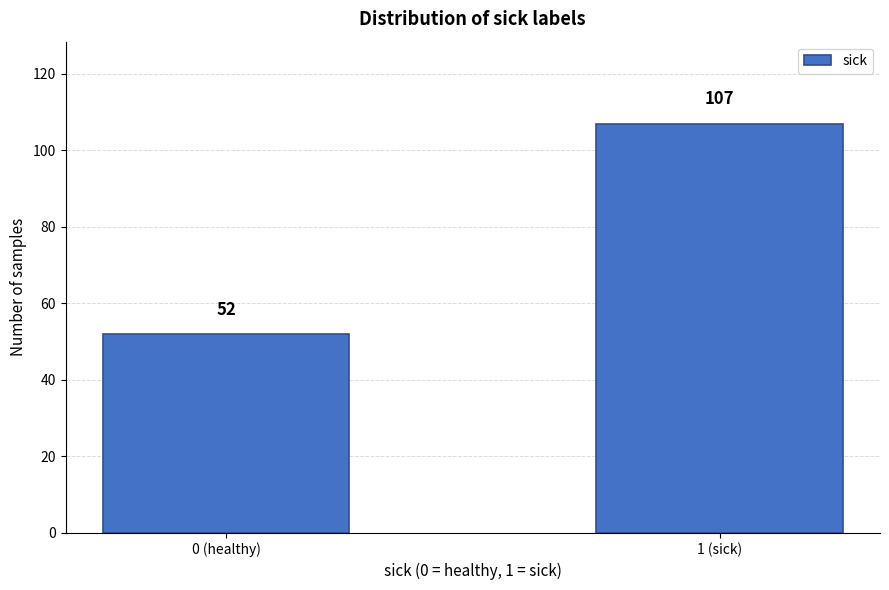

Reading left to right, extract all data points from this chart.

52	107